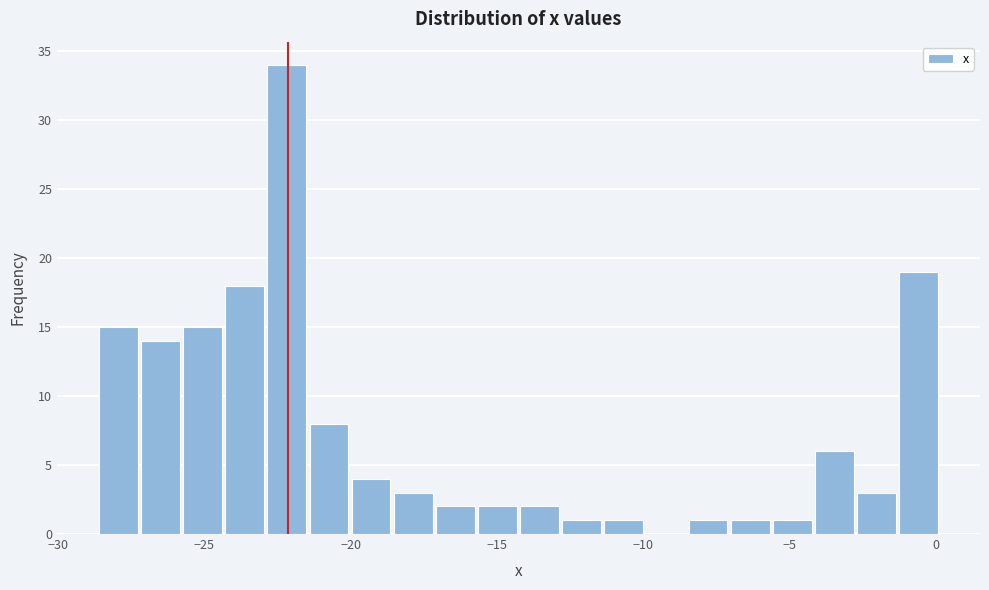

Read against the x-axis, roughly where is the centre of the tallest bar?

-22.0